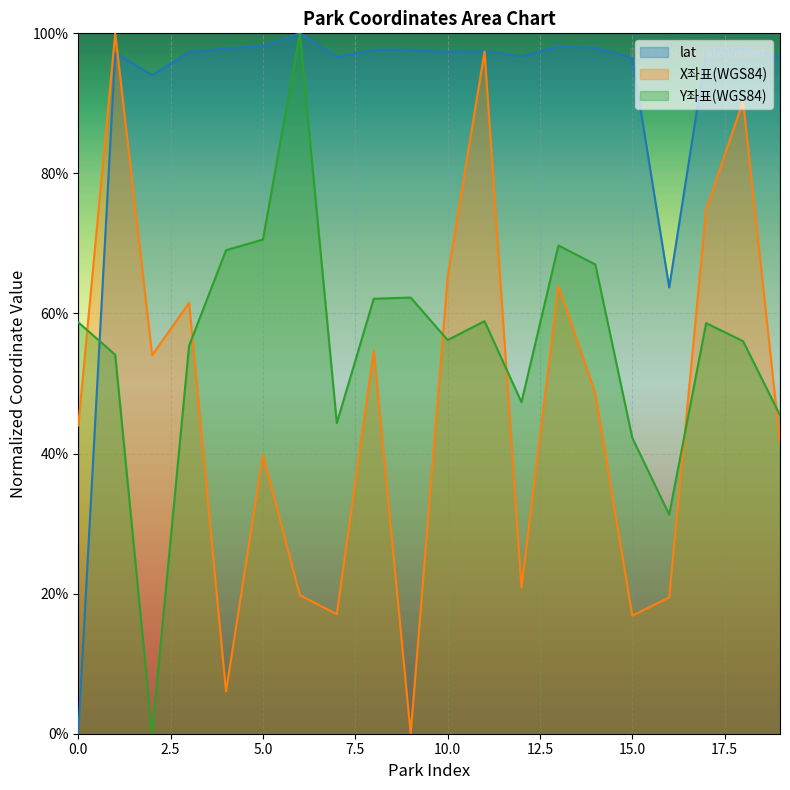

Where is the first local maximum for X좌표(WGS84)?

1